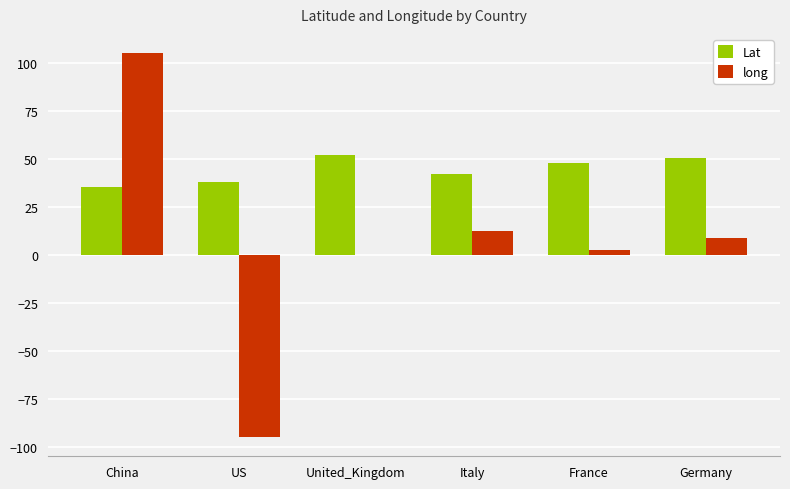

What are all the series names shown in the legend?

Lat, long